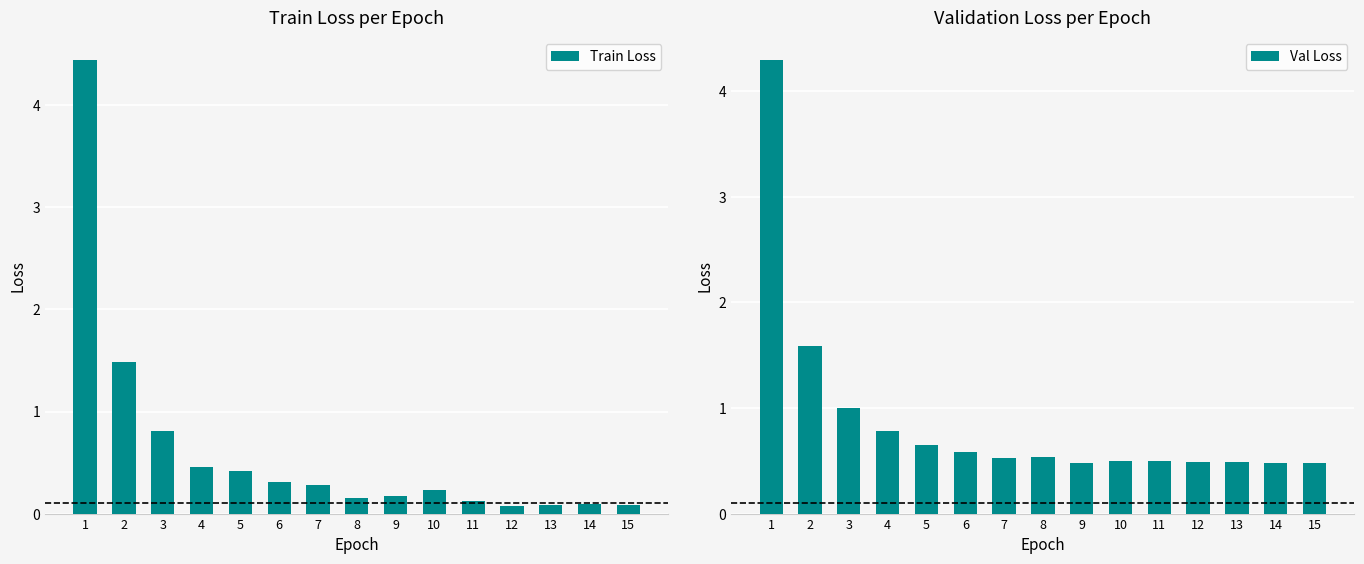

Which category has the lowest value in the Train Loss series?

12